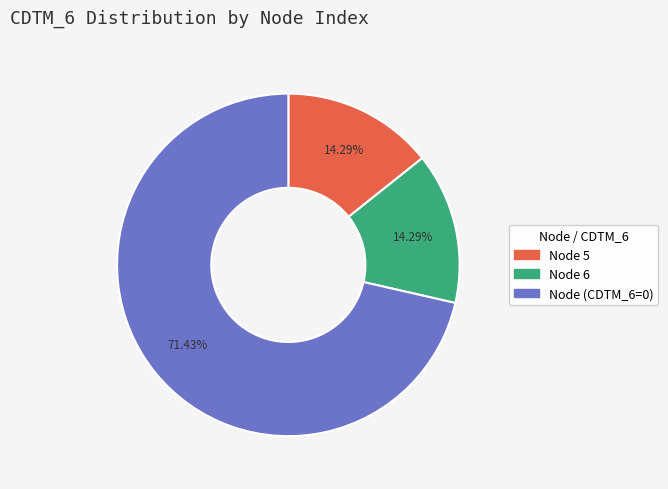

Is there a majority slice in this chart?

Yes